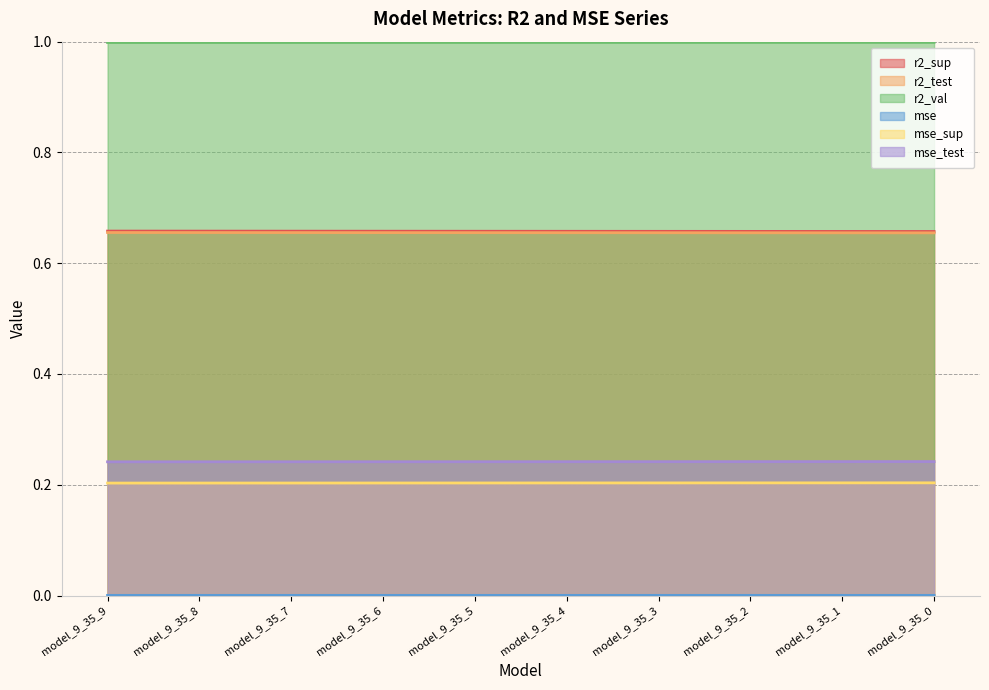

What is the greatest value displayed?

1.0